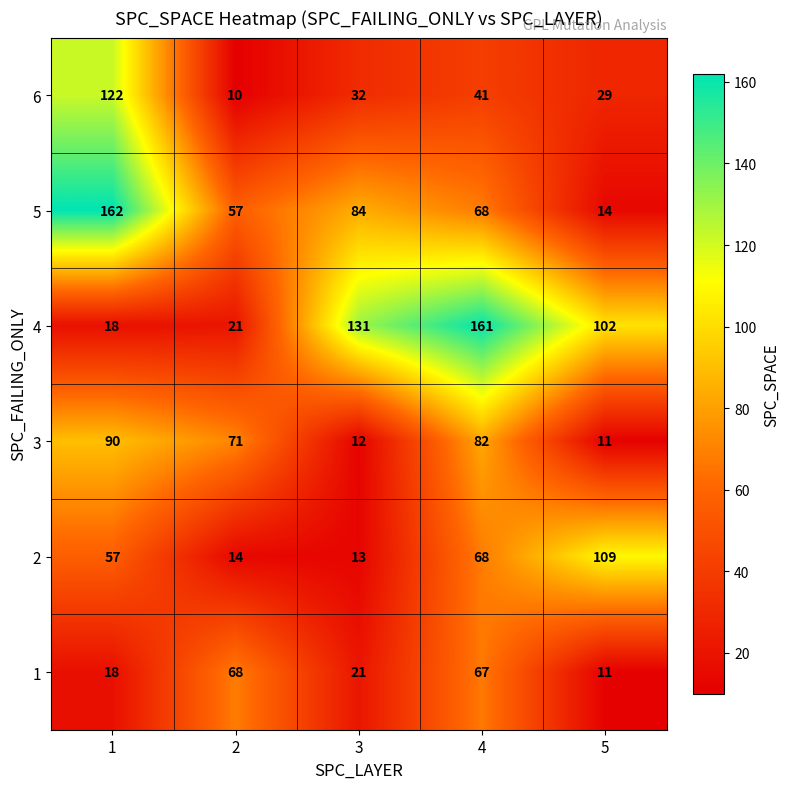

What is the difference between the 4 values at 4 and 3?

30